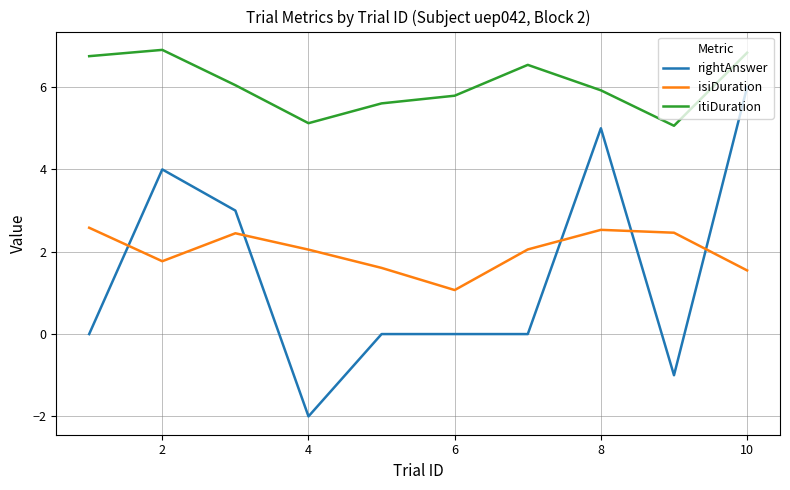

Which series has the largest total across all categories?

itiDuration